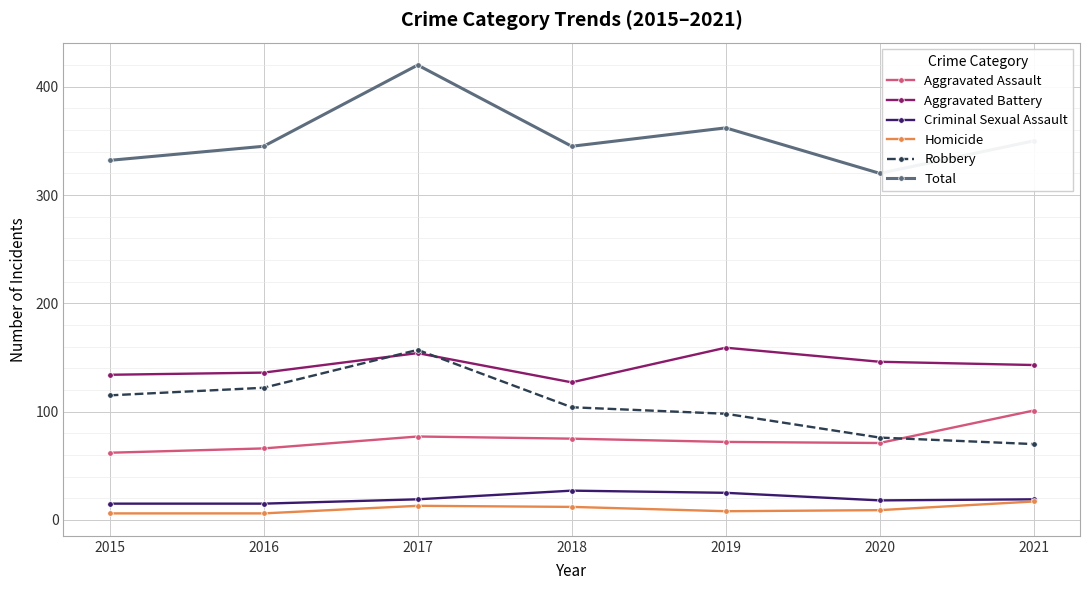

Which series changed the most between 2016 and 2020?

Robbery